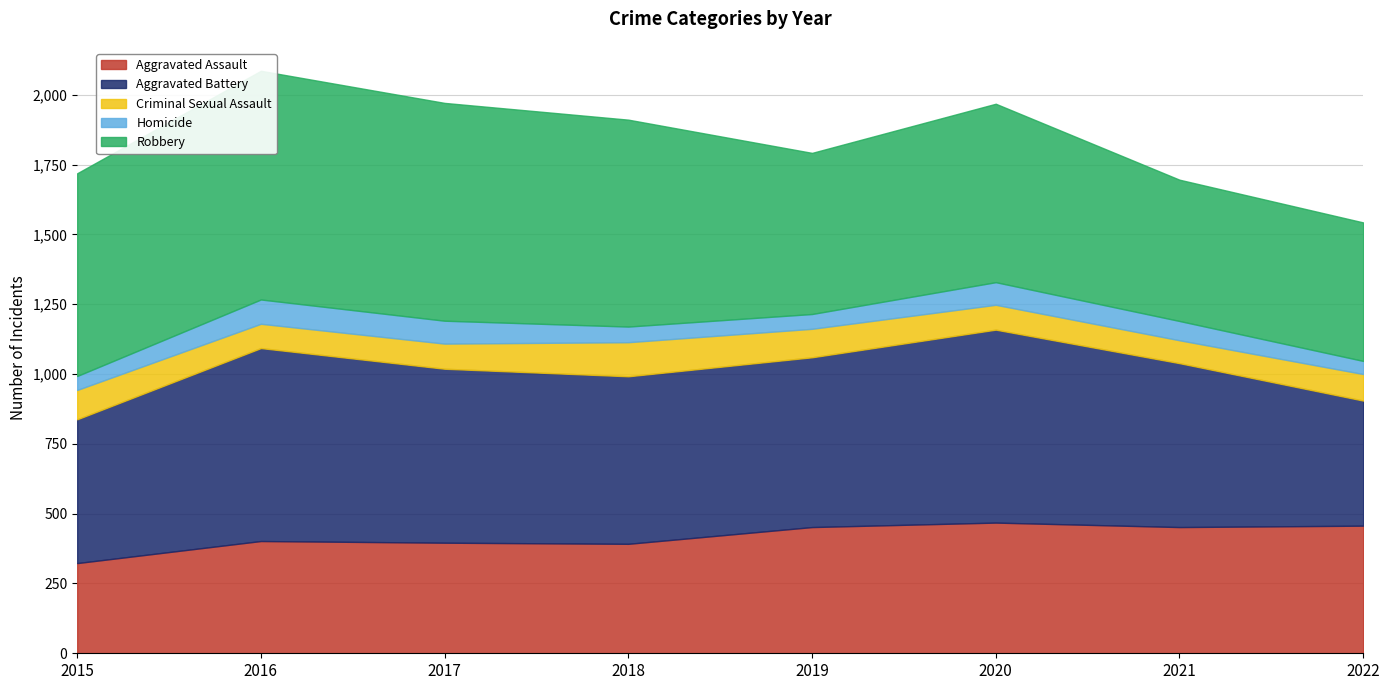

True or false: Aggravated Assault has more than 1 points higher than both neighbors.

True